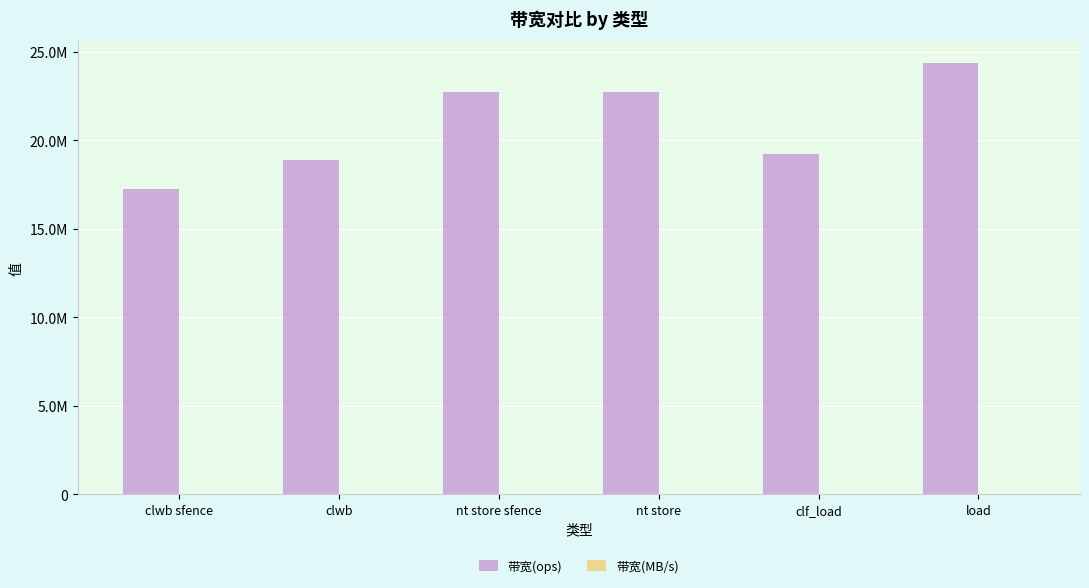

Rank the series by their maximum value, from highest to lowest.

带宽(ops), 带宽(MB/s)